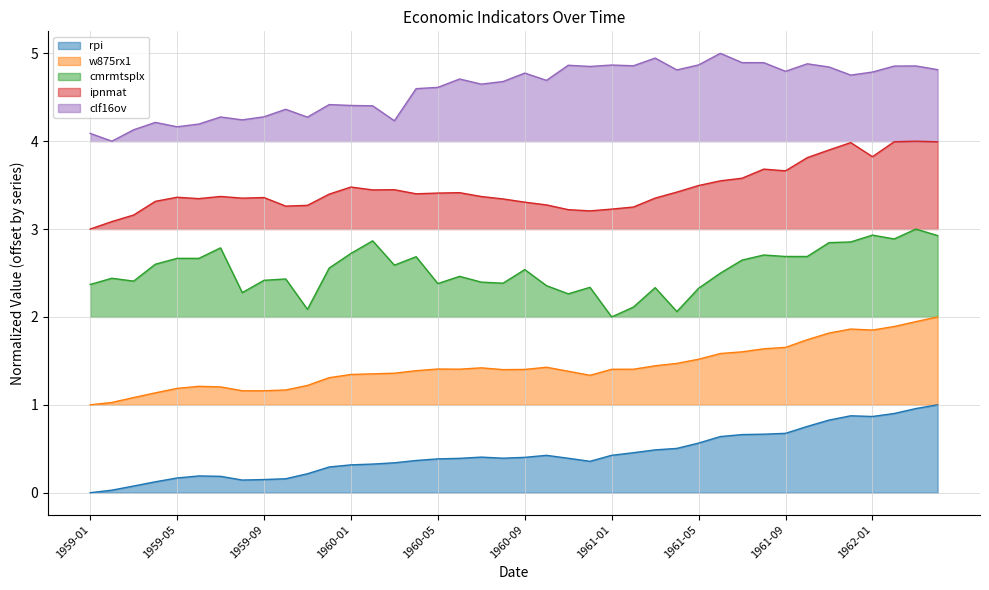

What is the difference between the maximum and minimum values in the w875rx1 series?

1.0